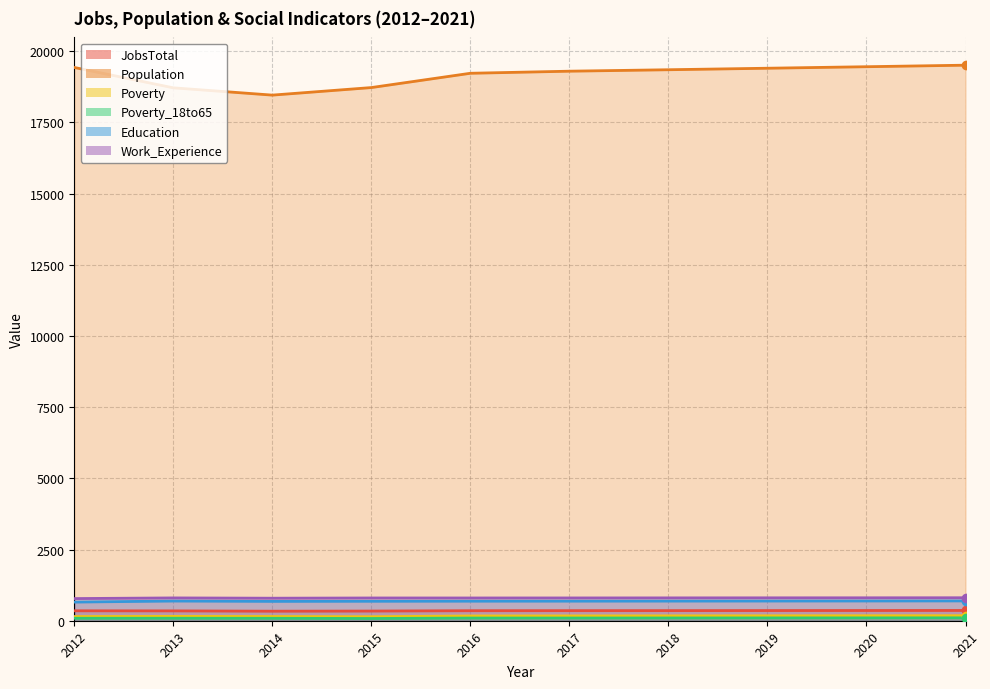

Between 2013 and 2014, which is larger?

2013